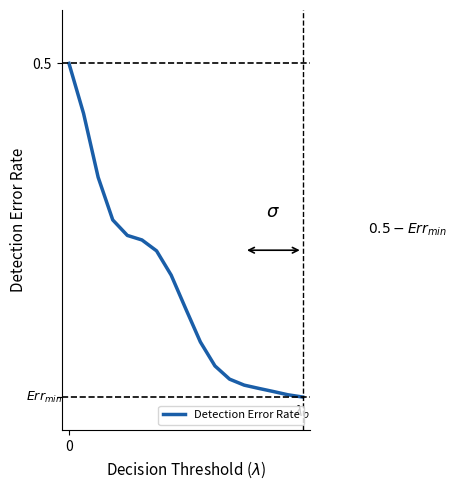

Which category has the lowest value across all series?

16